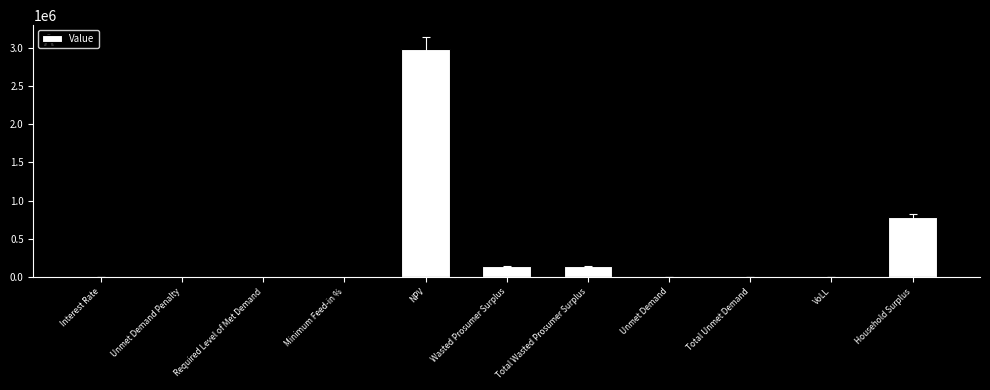

Which has a higher value, Wasted Prosumer Surplus or NPV?

NPV